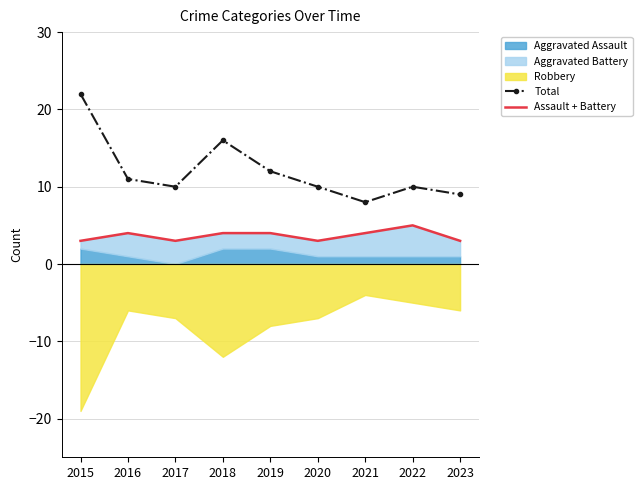

What is the difference between the Assault + Battery values at 2017 and 2019?

1